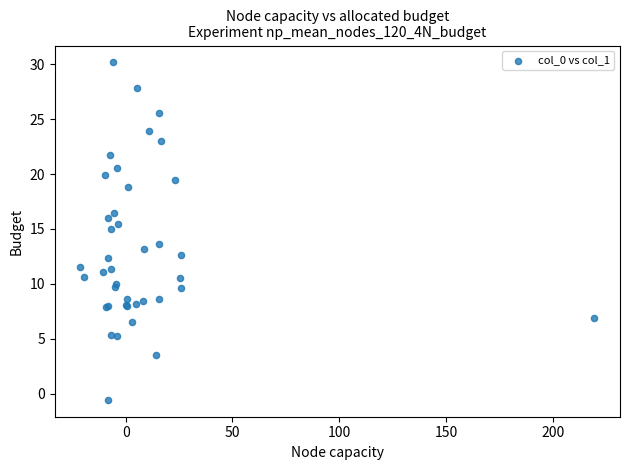

What Y value in the scatter plot is closest to 14?

13.6